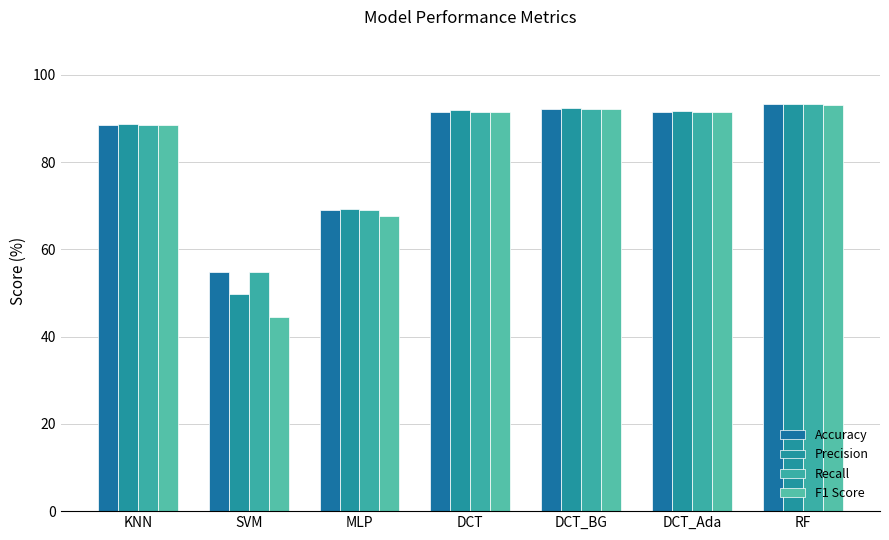

What is the label of the 3rd bar from the left?

MLP